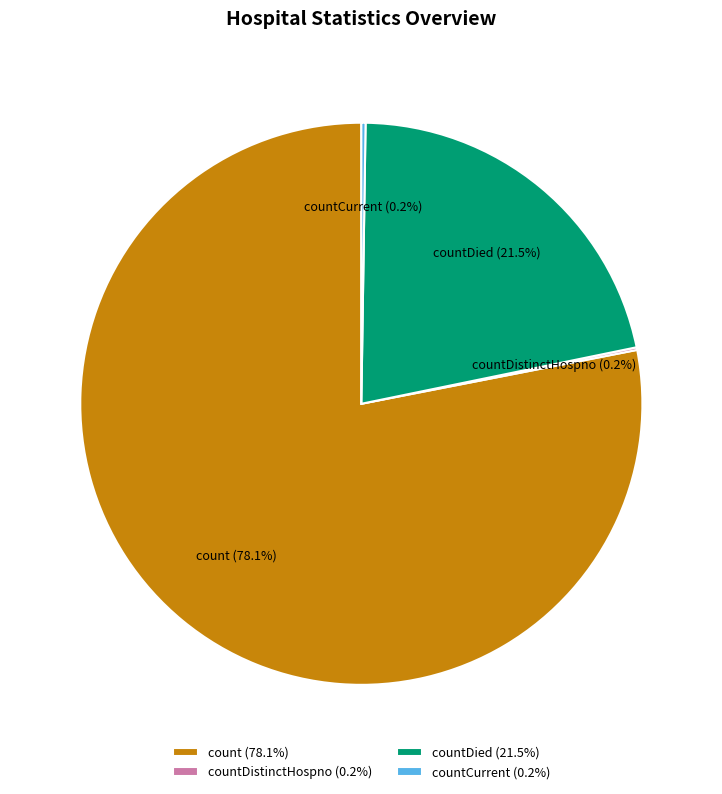

How much of the chart is everything except count?

21.9%